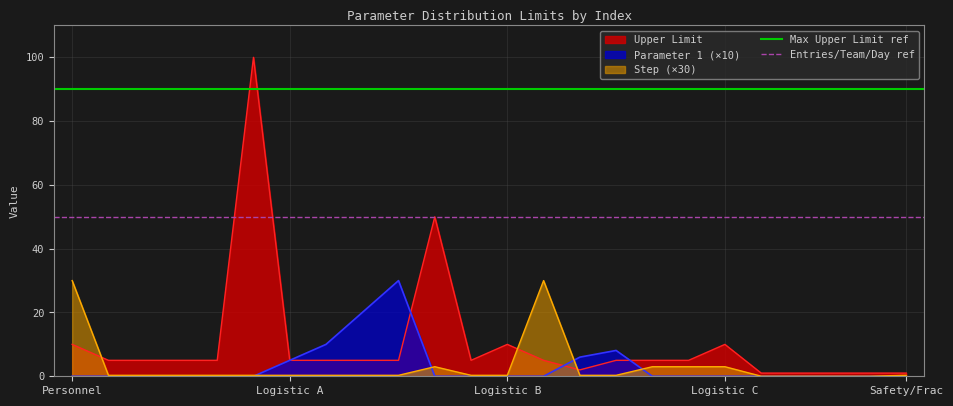

What is the maximum value for Step (×30)?

30.0